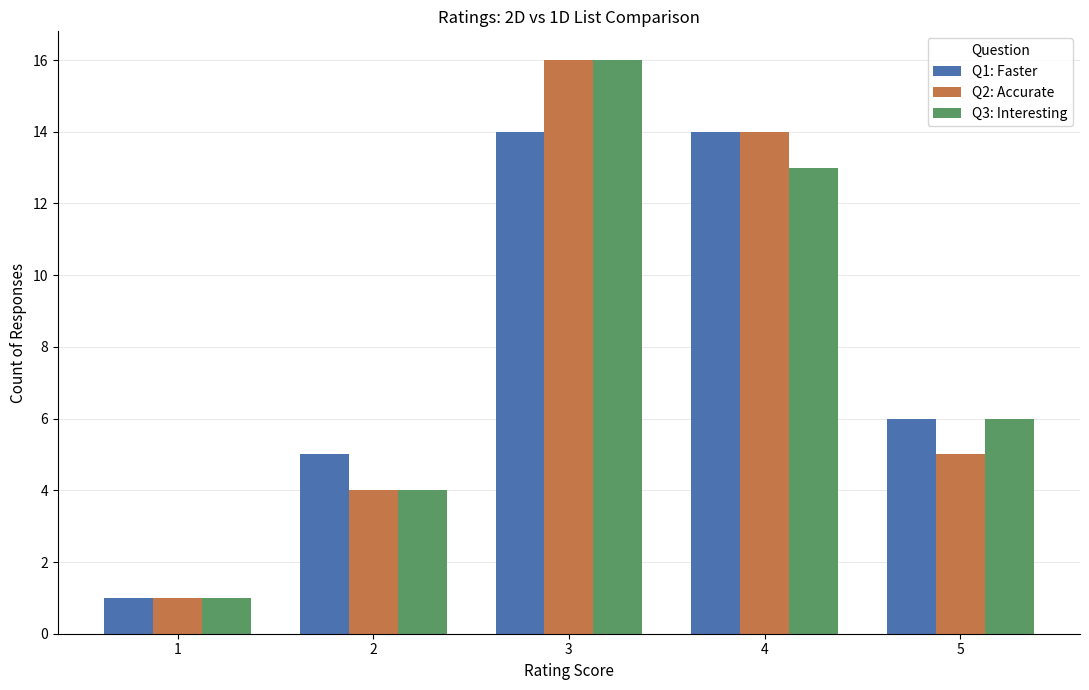

The Q2: Accurate series shows 14 at 4. True or false?

True